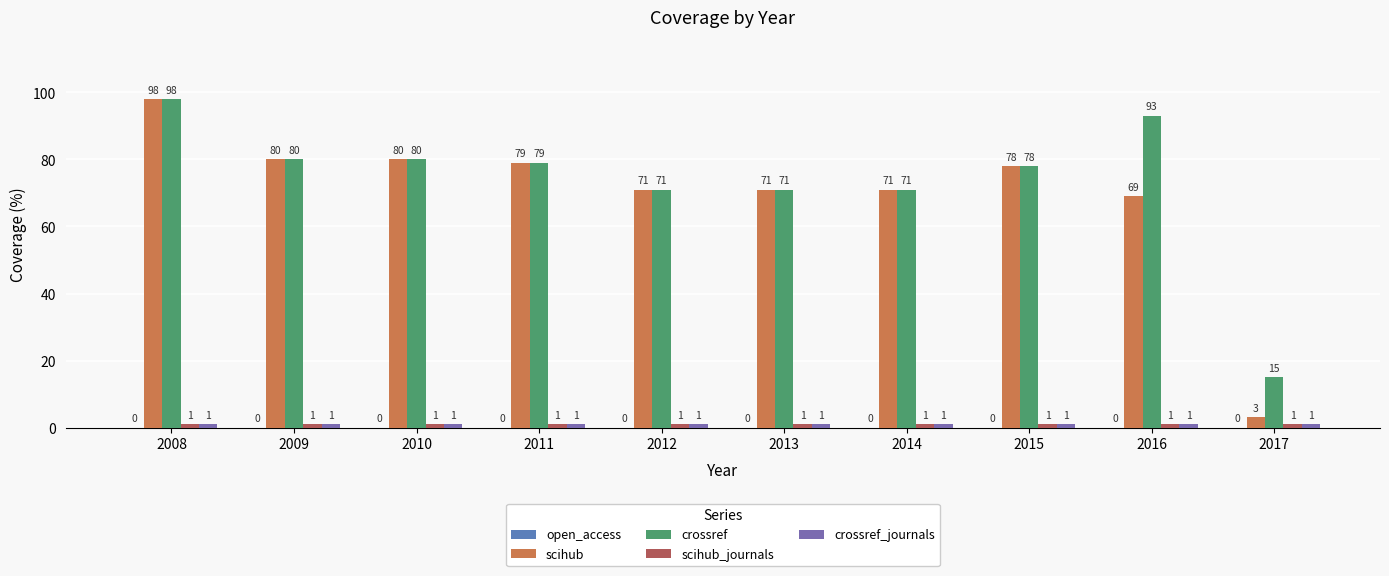

Are the bars horizontal?

No